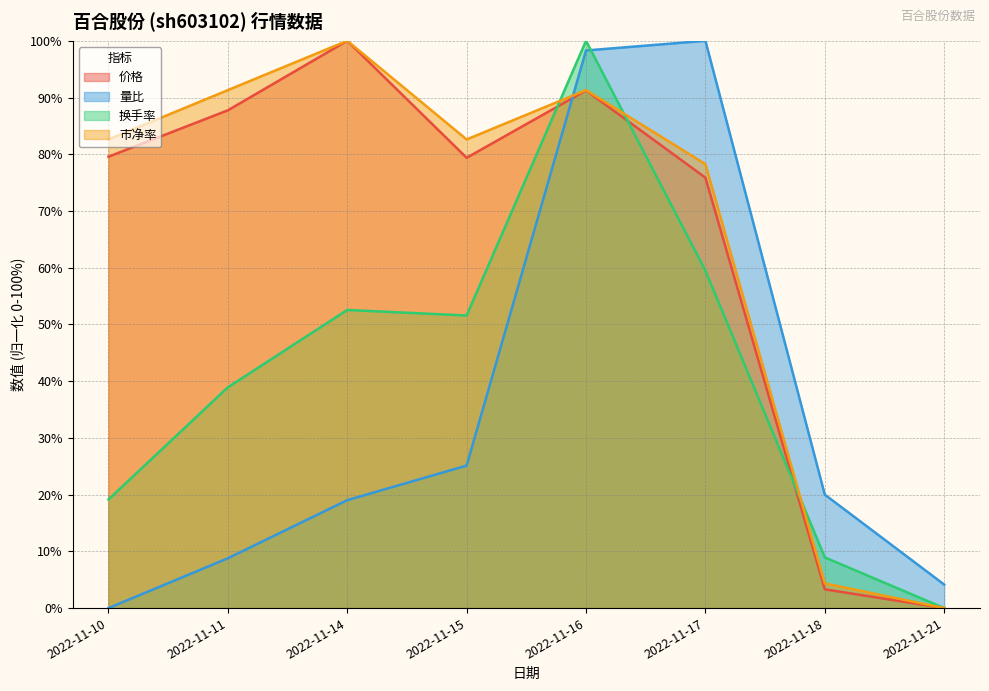

Where does the 市净率 series first go above 82?

2022-11-10